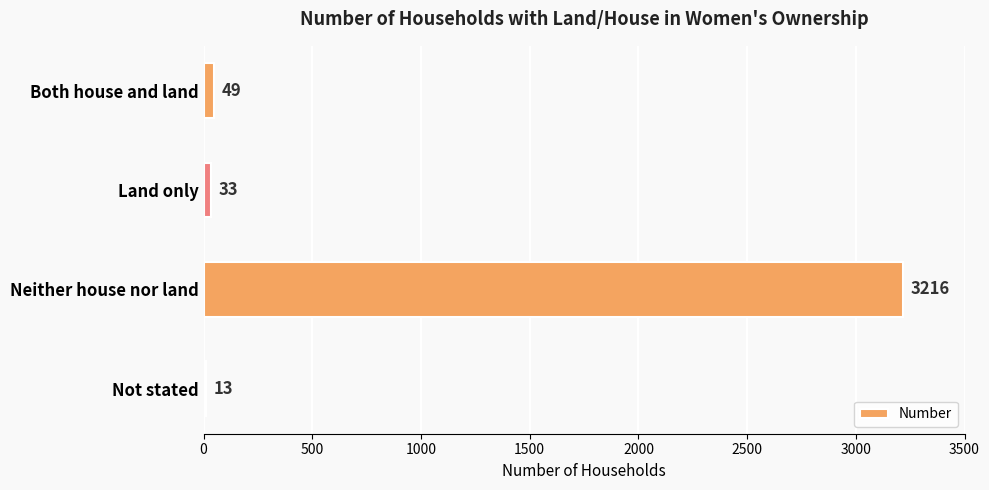

The chart shows a value of 49 at Both house and land. True or false?

True